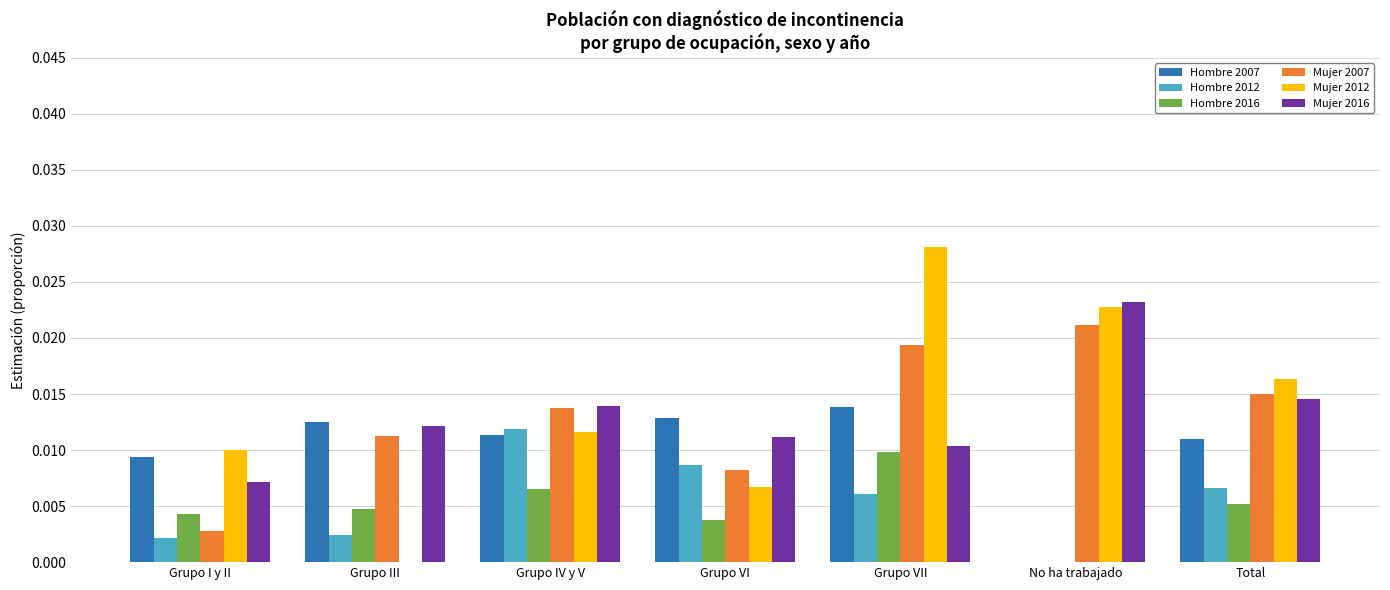

How many Hombre 2007 values are between 0 and 1?

7